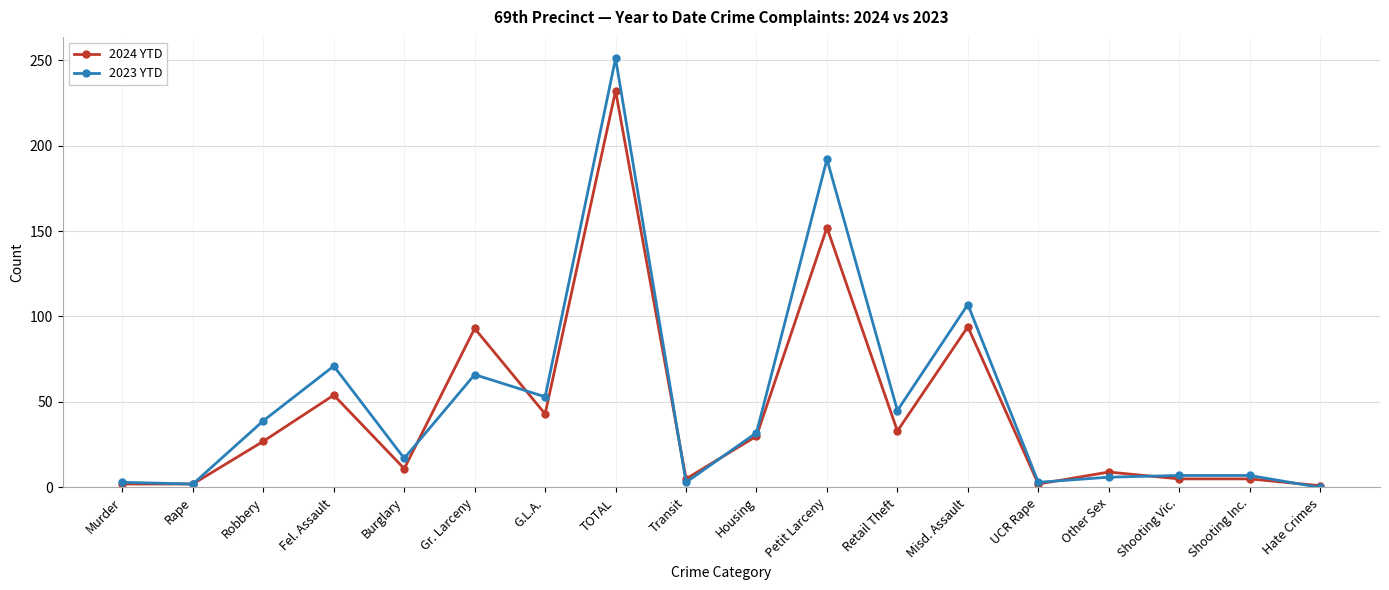

How many lines are shown in the chart?

2